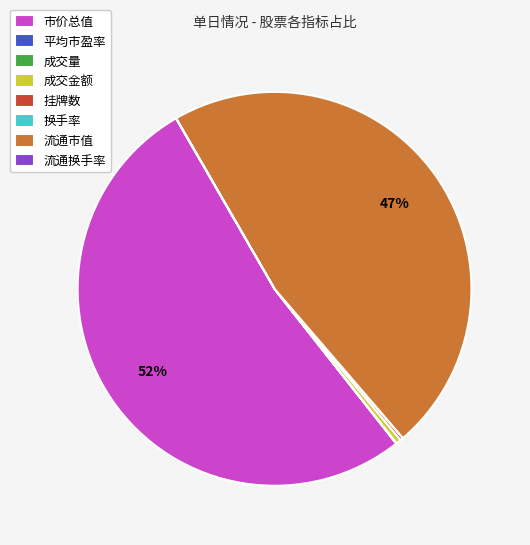

To the nearest percent, what is the average slice percentage?

12%